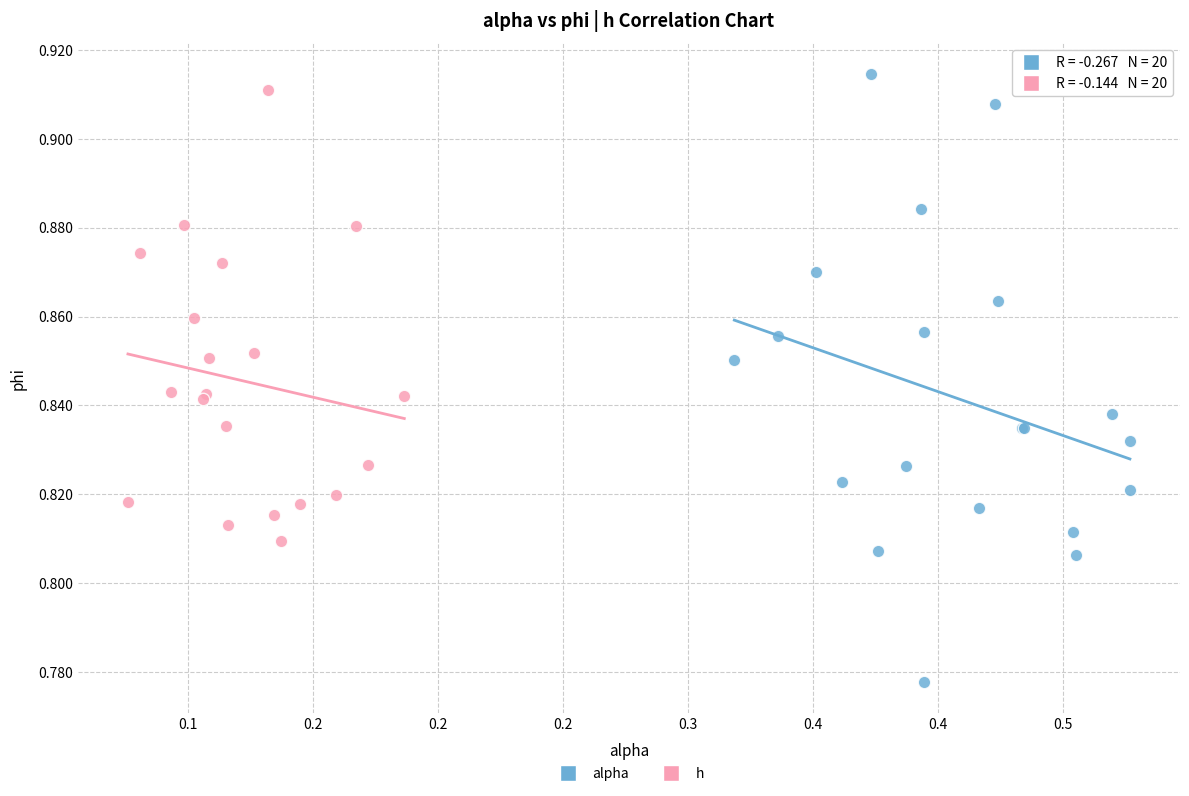

What are all the series names shown in the legend?

alpha, h